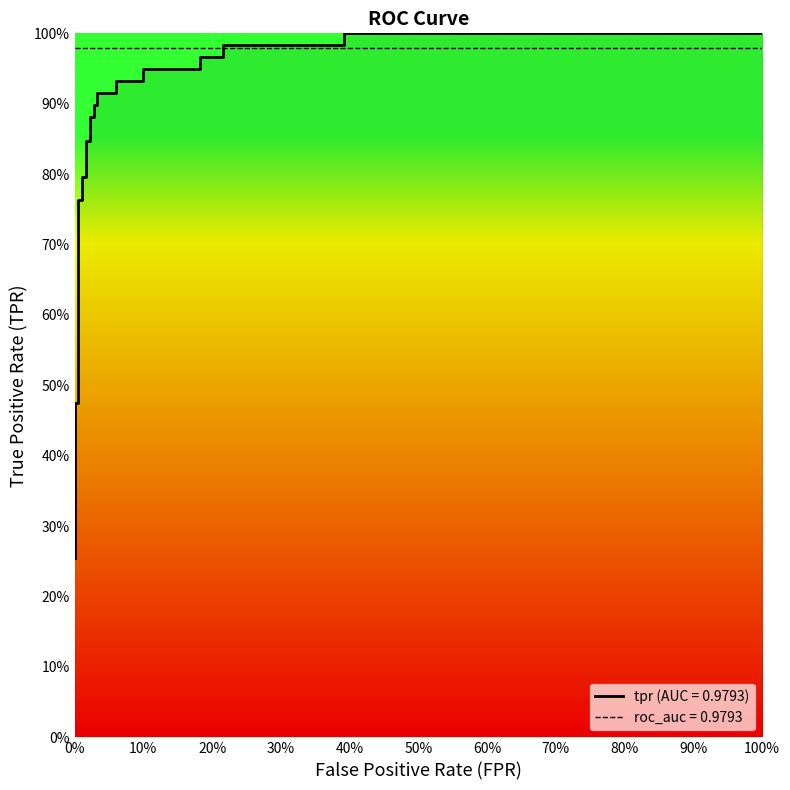

True or false: there are more than 2 points higher than both neighbors.

False